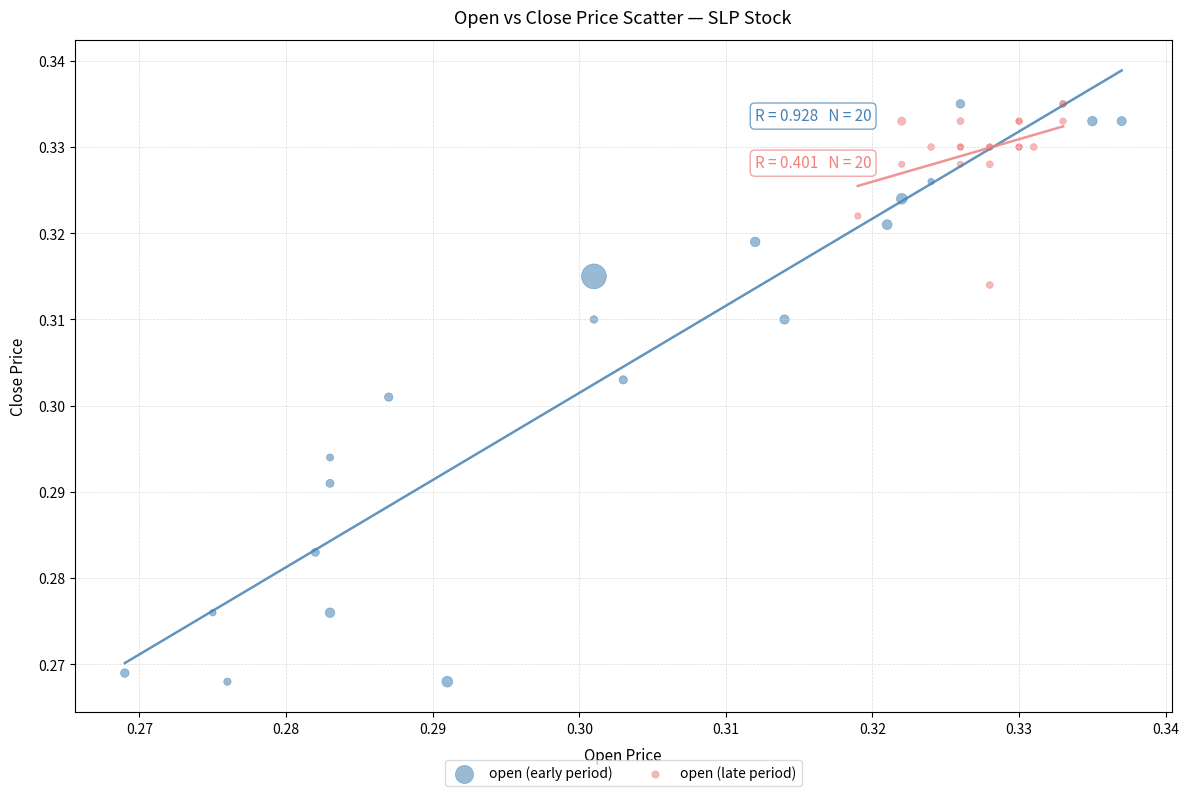

Which series contains the lowest Y value?

open (early period)